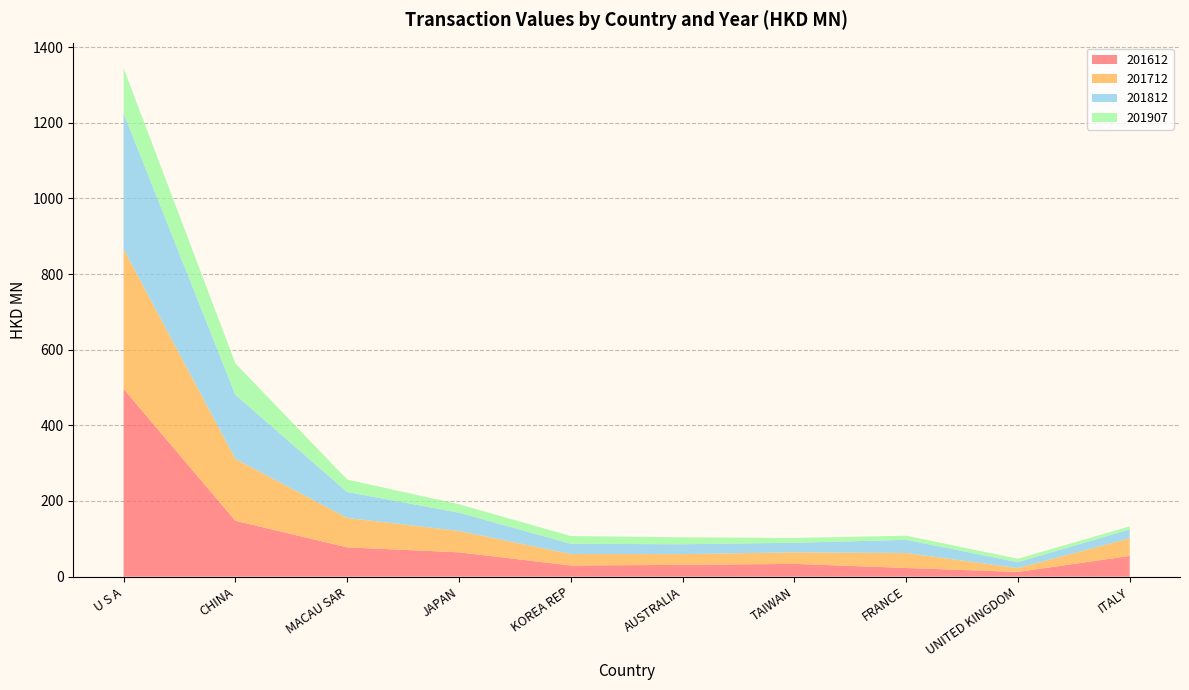

Reading right to left, transcribe all the data shown in this chart.

201612: 54.7	12.4	22.9	33.7	31.1	29.4	64.3	77.4	147.6	496.3
201712: 46.6	10.2	39.6	30.6	28.4	30.3	56.6	77.8	163.5	369.9
201812: 23.4	15.6	34.8	25.3	26.1	27.2	48.2	68.6	169.4	358.8
201907: 8.1	9.0	10.9	12.7	18.2	20.4	22.3	32.8	83.1	119.5